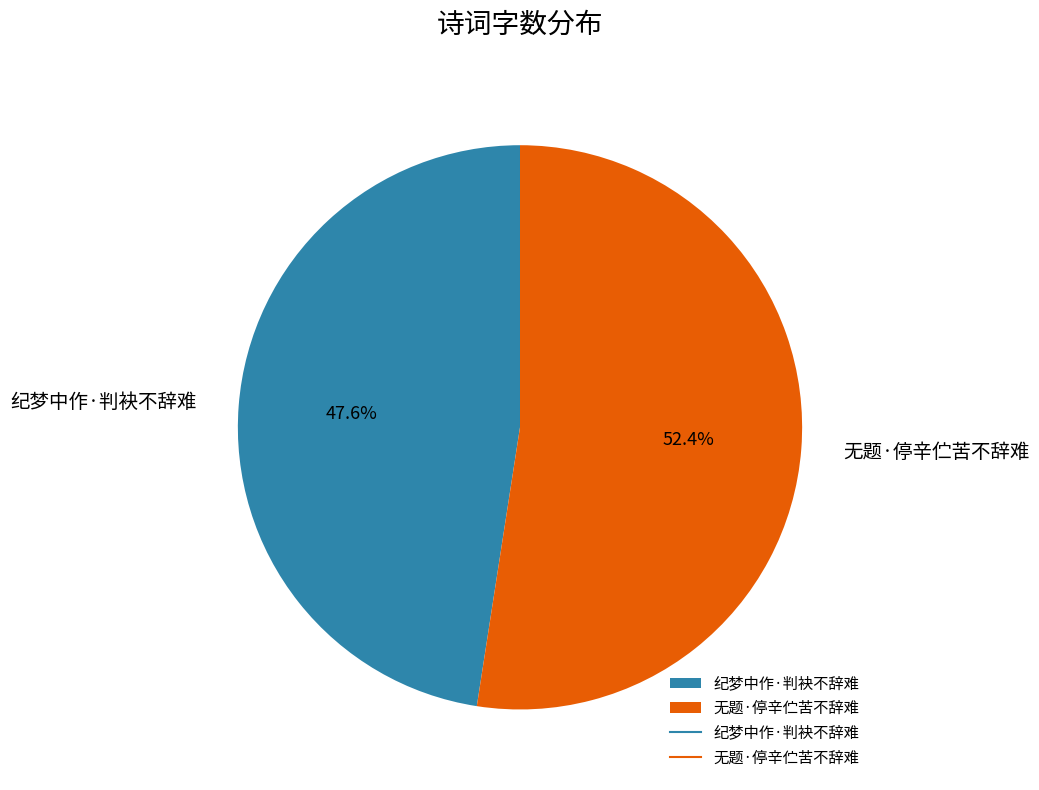

Combined, do 纪梦中作·判袂不辞难 and 无题·停辛伫苦不辞难 account for over 50%?

Yes